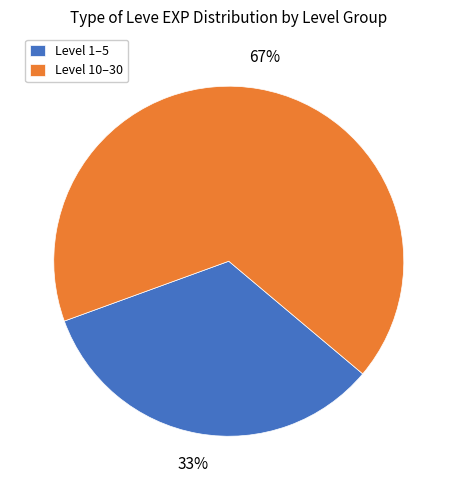

Do Level 1–5 and Level 10–30 together represent more than half of the pie?

Yes